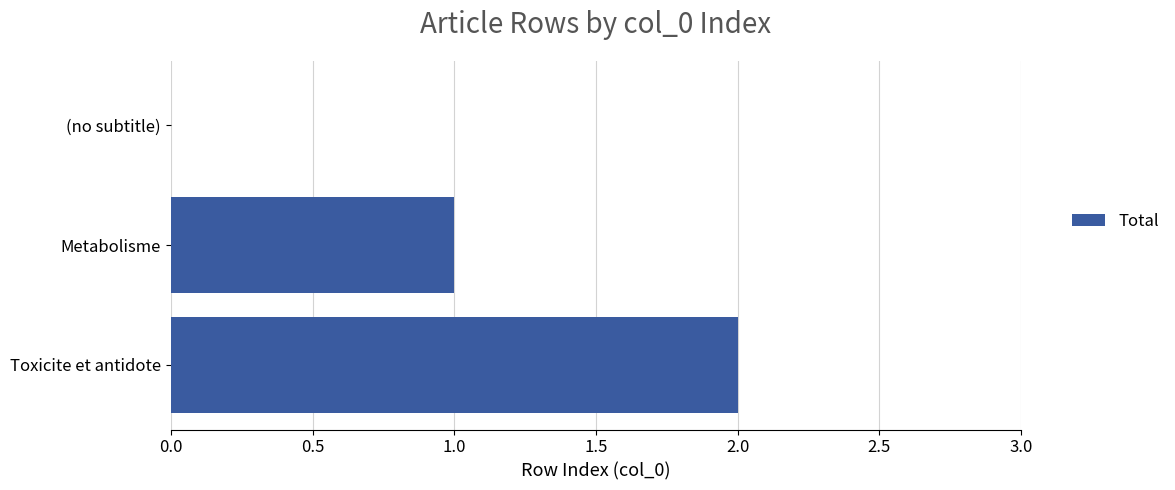

Is it true that the value at Toxicite et antidote is 2?

True